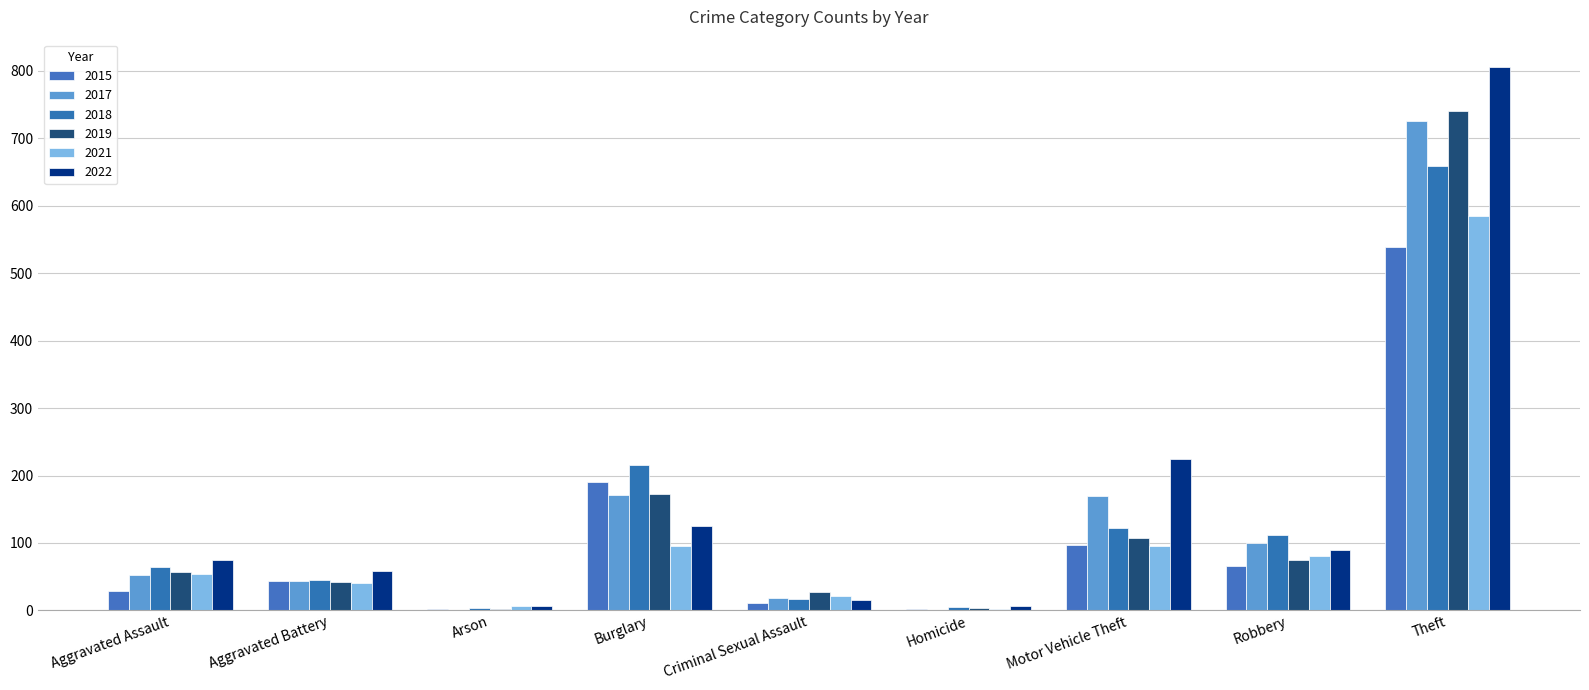

Where is 2022 nearest to the value 406?

Motor Vehicle Theft